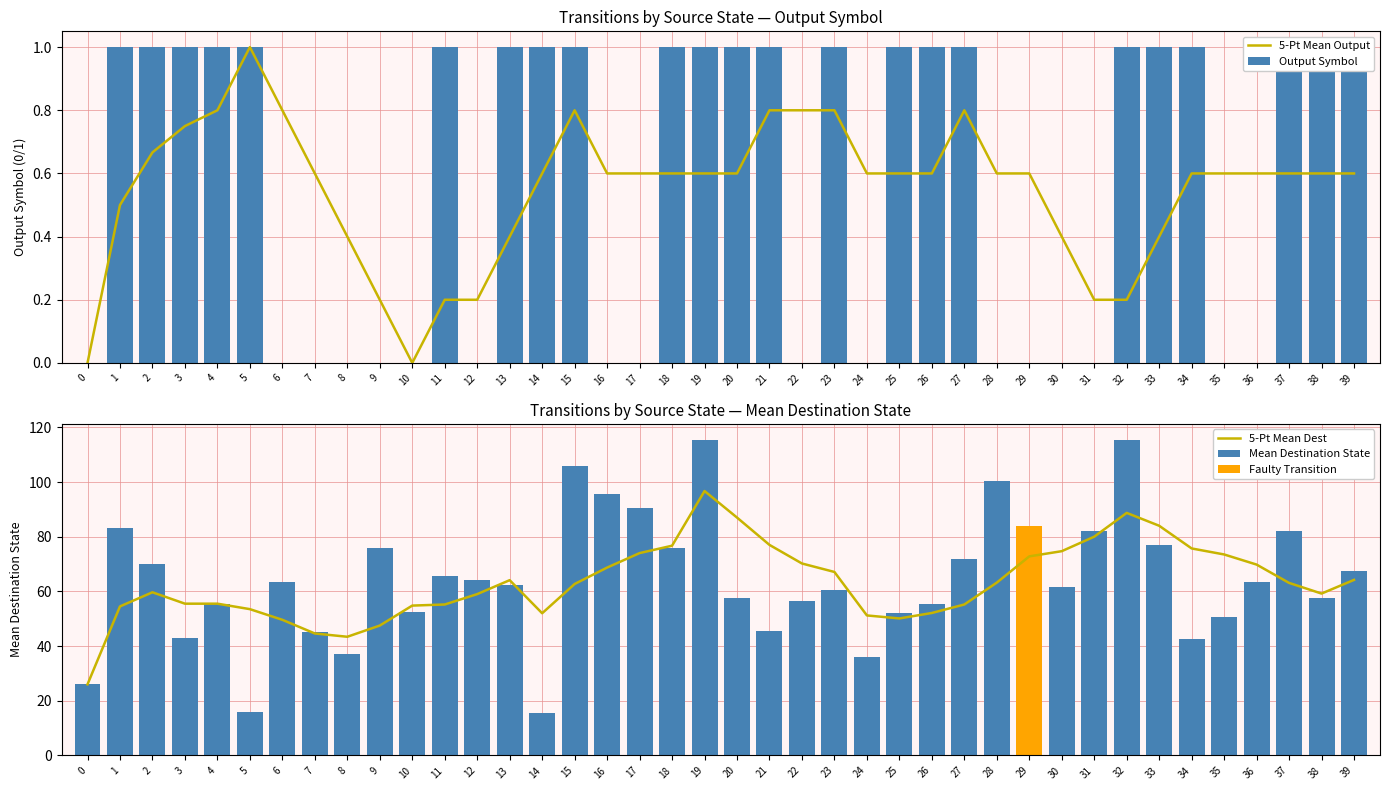

Reading left to right, what are all the values shown in this chart?

5-Pt Mean Output: 0=0.0	1=0.5	2=0.7	3=0.8	4=0.8	5=1.0	6=0.8	7=0.6	8=0.4	9=0.2	10=0.0	11=0.2	12=0.2	13=0.4	14=0.6	15=0.8	16=0.6	17=0.6	18=0.6	19=0.6	20=0.6	21=0.8	22=0.8	23=0.8	24=0.6	25=0.6	26=0.6	27=0.8	28=0.6	29=0.6	30=0.4	31=0.2	32=0.2	33=0.4	34=0.6	35=0.6	36=0.6	37=0.6	38=0.6	39=0.6
Output Symbol: 0=0.0	1=1.0	2=1.0	3=1.0	4=1.0	5=1.0	6=0.0	7=0.0	8=0.0	9=0.0	10=0.0	11=1.0	12=0.0	13=1.0	14=1.0	15=1.0	16=0.0	17=0.0	18=1.0	19=1.0	20=1.0	21=1.0	22=0.0	23=1.0	24=0.0	25=1.0	26=1.0	27=1.0	28=0.0	29=0.0	30=0.0	31=0.0	32=1.0	33=1.0	34=1.0	35=0.0	36=0.0	37=1.0	38=1.0	39=1.0
5-Pt Mean Dest: 0=26.0	1=54.5	2=59.7	3=55.5	4=55.5	5=53.5	6=49.6	7=44.6	8=43.4	9=47.5	10=54.8	11=55.2	12=59.0	13=64.1	14=52.0	15=62.7	16=68.7	17=74.0	18=76.7	19=96.7	20=87.0	21=77.0	22=70.2	23=67.1	24=51.2	25=50.1	26=52.1	27=55.2	28=63.2	29=72.8	30=74.7	31=80.0	32=88.7	33=84.0	34=75.7	35=73.5	36=69.8	37=63.1	38=59.2	39=64.2
Mean Destination State: 0=26.0	1=83.0	2=70.0	3=43.0	4=55.5	5=16.0	6=63.5	7=45.0	8=37.0	9=76.0	10=52.5	11=65.5	12=64.0	13=62.5	14=15.5	15=106.0	16=95.5	17=90.5	18=76.0	19=115.5	20=57.5	21=45.5	22=56.5	23=60.5	24=36.0	25=52.0	26=55.5	27=72.0	28=100.5	29=84.0	30=61.5	31=82.0	32=115.5	33=77.0	34=42.5	35=50.5	36=63.5	37=82.0	38=57.5	39=67.5